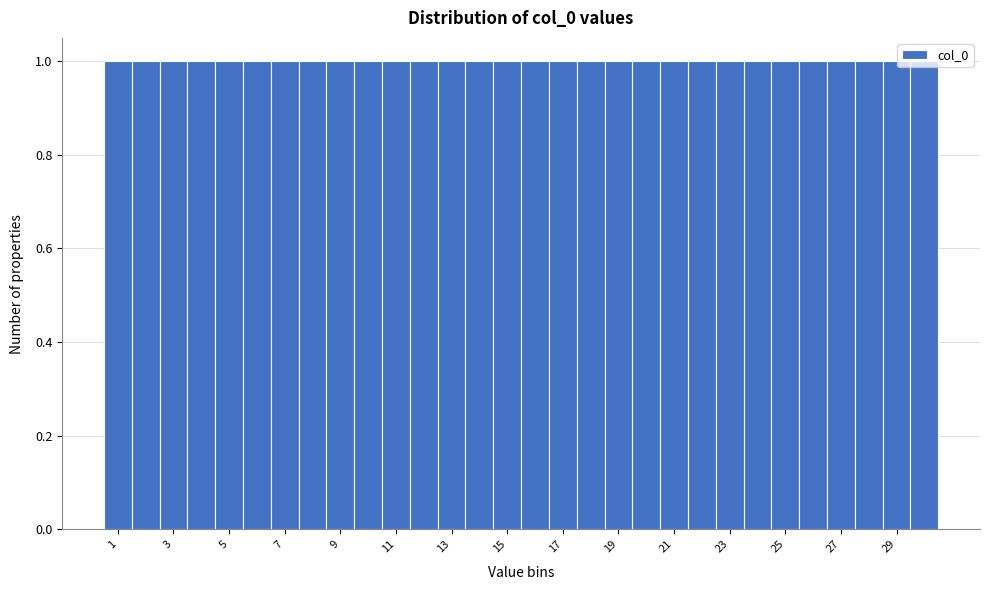

Reading left to right, transcribe this chart: for each bar, give the range it covers on the x-axis and its height. Neither the bar edges nor the heights are printed on the chart, so give them approximately, as read against the axes.

0.5 to 1.5: 1
1.5 to 2.5: 1
2.5 to 3.5: 1
3.5 to 4.5: 1
4.5 to 5.5: 1
5.5 to 6.5: 1
6.5 to 7.5: 1
7.5 to 8.5: 1
8.5 to 9.5: 1
9.5 to 10.5: 1
10.5 to 11.5: 1
11.5 to 12.5: 1
12.5 to 13.5: 1
13.5 to 14.5: 1
14.5 to 15.5: 1
15.5 to 16.5: 1
16.5 to 17.5: 1
17.5 to 18.5: 1
18.5 to 19.5: 1
19.5 to 20.5: 1
20.5 to 21.5: 1
21.5 to 22.5: 1
22.5 to 23.5: 1
23.5 to 24.5: 1
24.5 to 25.5: 1
25.5 to 26.5: 1
26.5 to 27.5: 1
27.5 to 28.5: 1
28.5 to 29.5: 1
29.5 to 30.5: 1